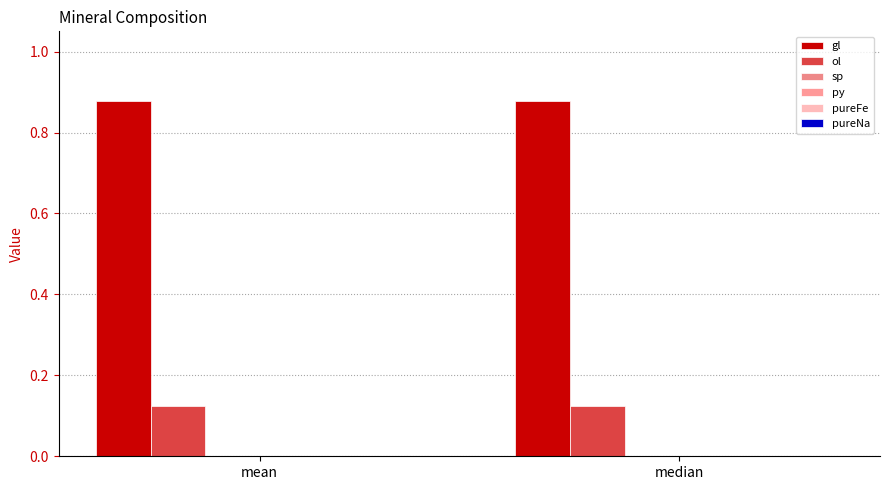

Which series has the widest spread of values?

gl